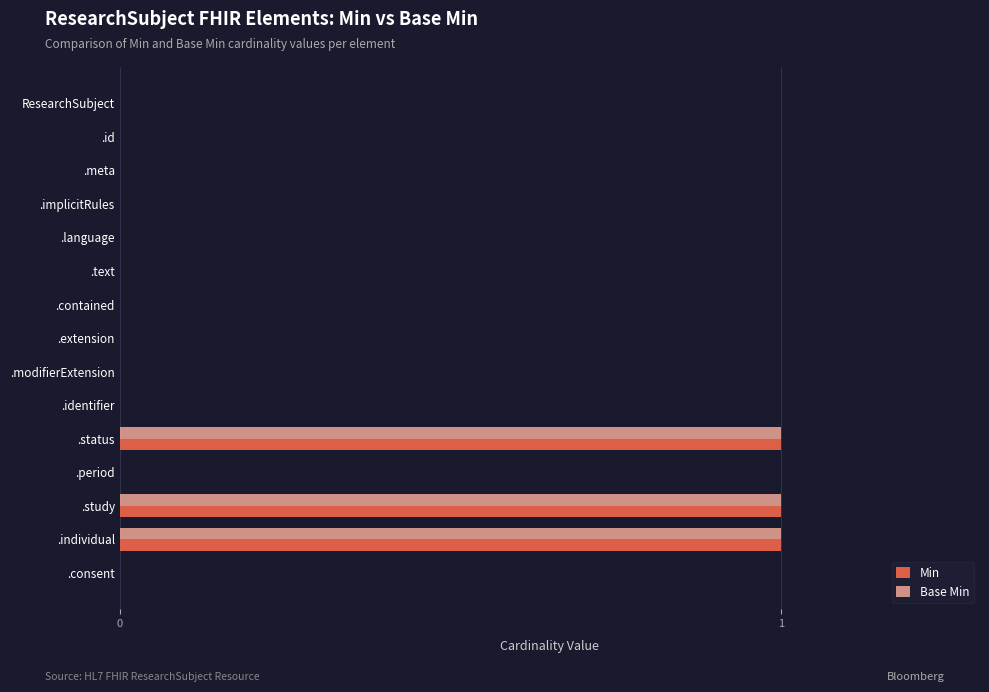

Is the value of Min at .individual greater than the value of Base Min at .meta?

Yes